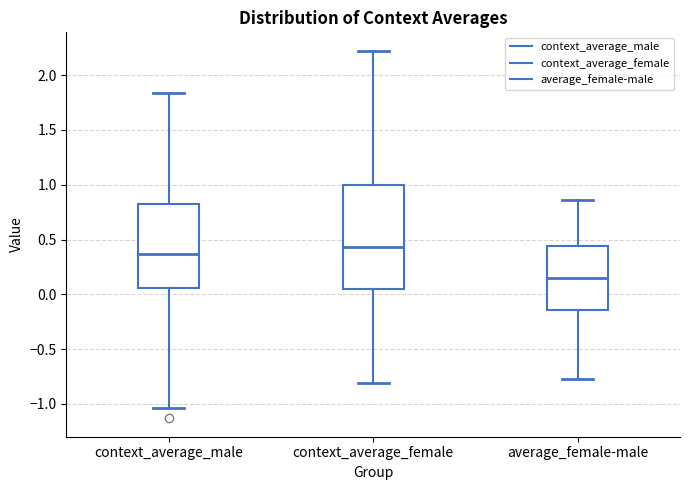

Reading left to right, transcribe this box plot: for each box, give where its median line is, the range the box spans, and where its two whiskers end, as read against the y-axis. The values are not printed on the chart, so give them approximately, as read against the axis.

context_average_male: median 0.35, box 0.05 to 0.80, whiskers -1.05 to 1.85
context_average_female: median 0.45, box 0.05 to 1.00, whiskers -0.80 to 2.20
average_female-male: median 0.15, box -0.15 to 0.45, whiskers -0.75 to 0.85